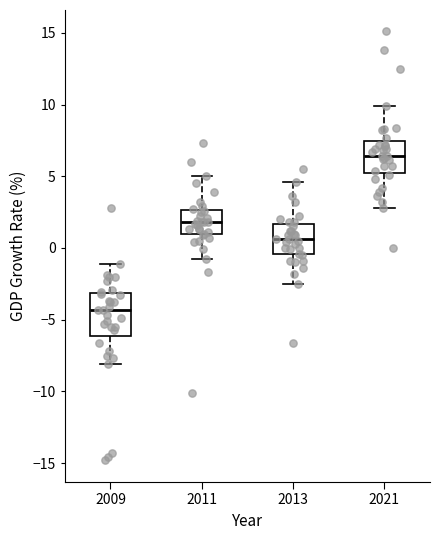

Which box is the tallest, from its lower edge to its upper edge?

2009